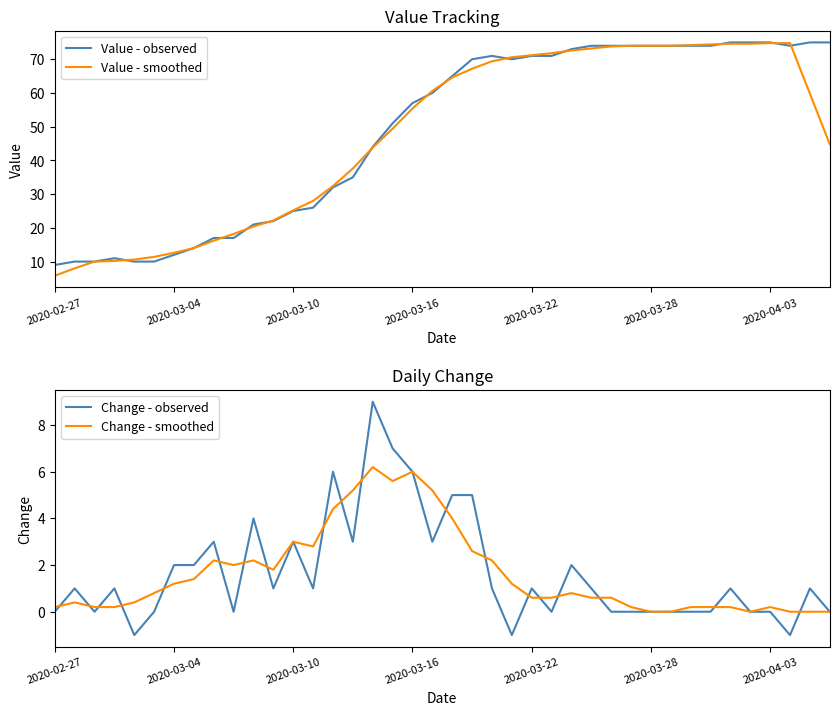

What is the highest value of the Value - smoothed series?

74.8